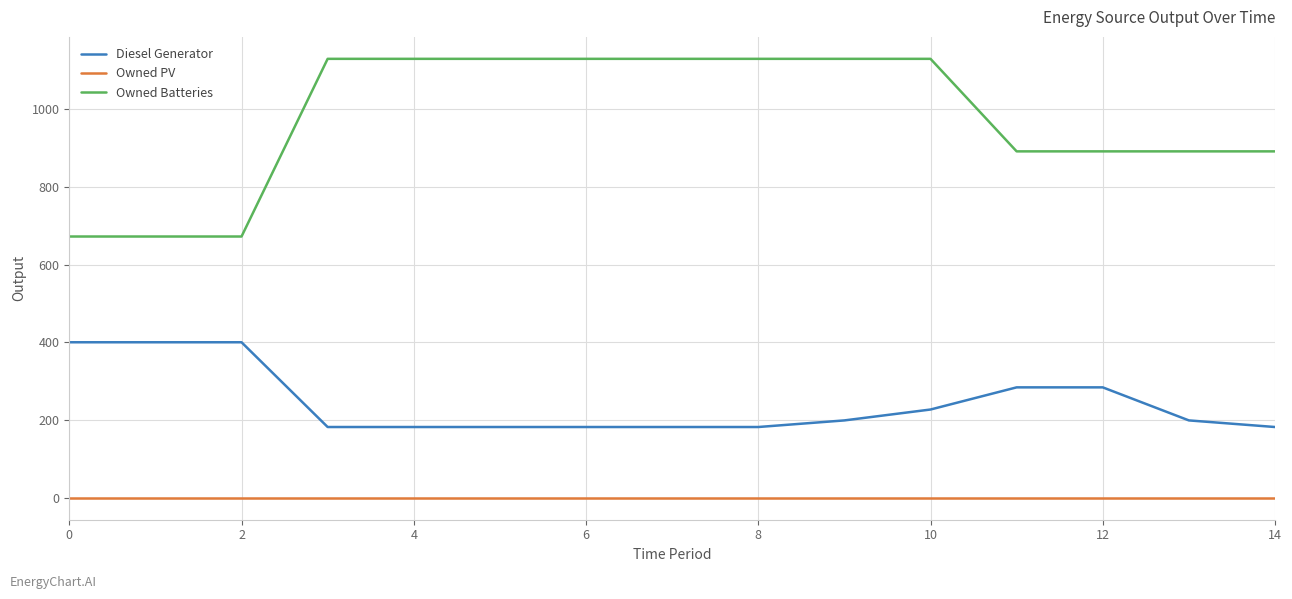

Which series has the largest total across all categories?

Owned Batteries